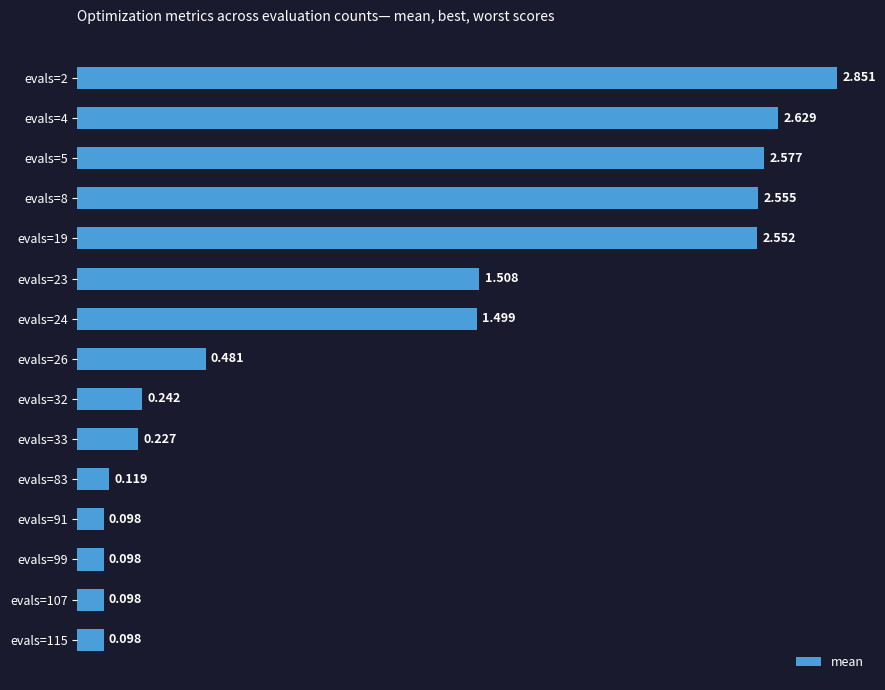

How many series are shown in this chart?

1